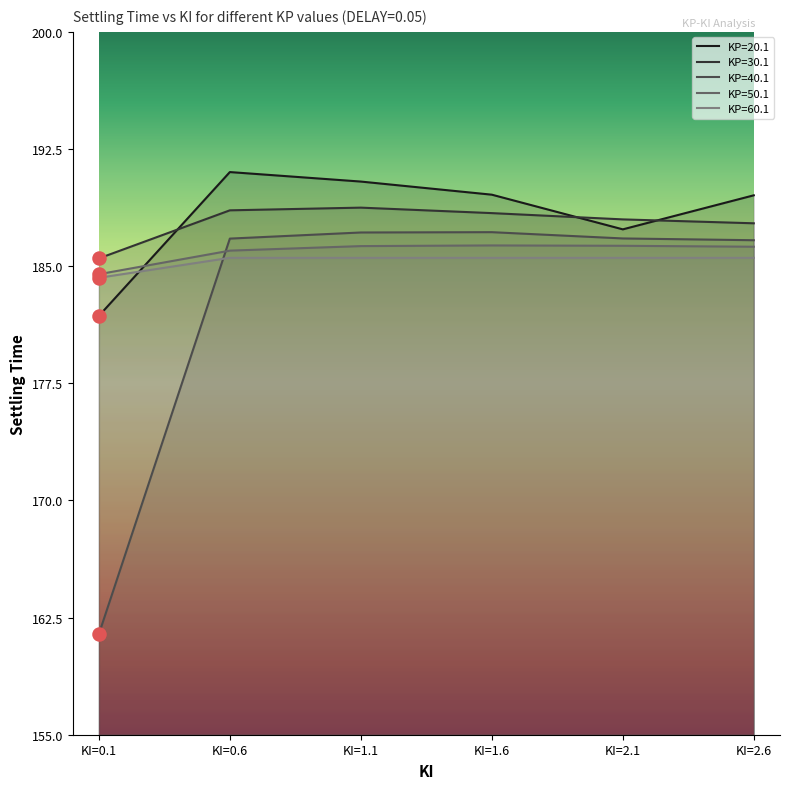

At how many categories does at least one series exceed 187?

5